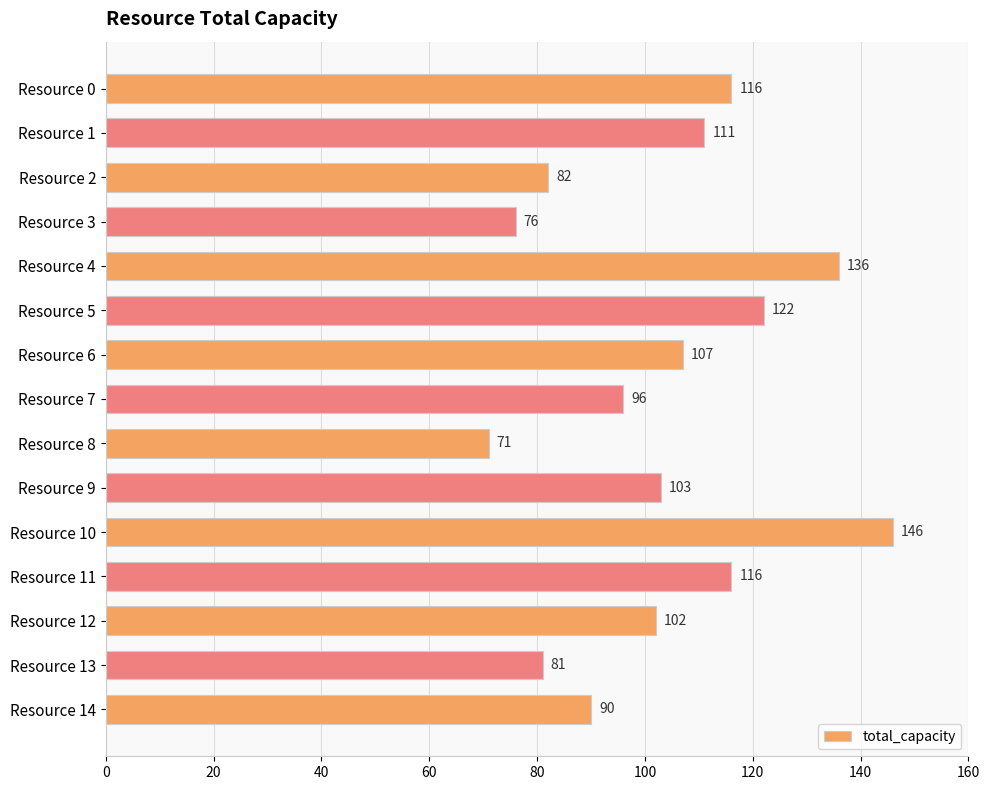

What is the difference between the maximum and second lowest values?

70